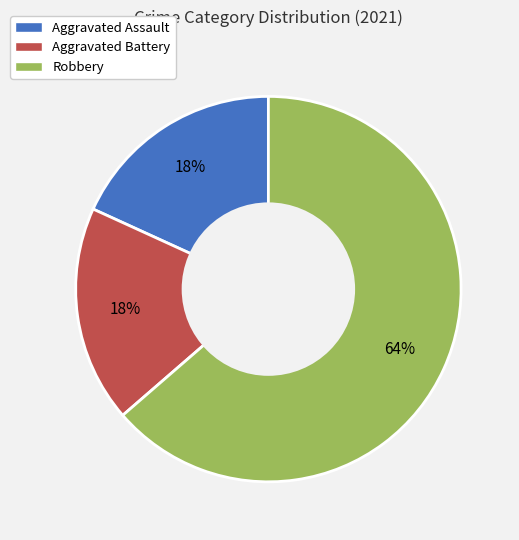

Count the number of slices in the pie.

3